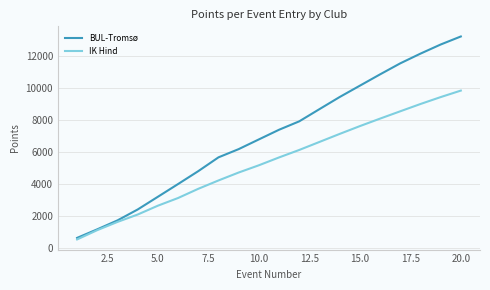

Which series has the largest total across all categories?

BUL-Tromsø